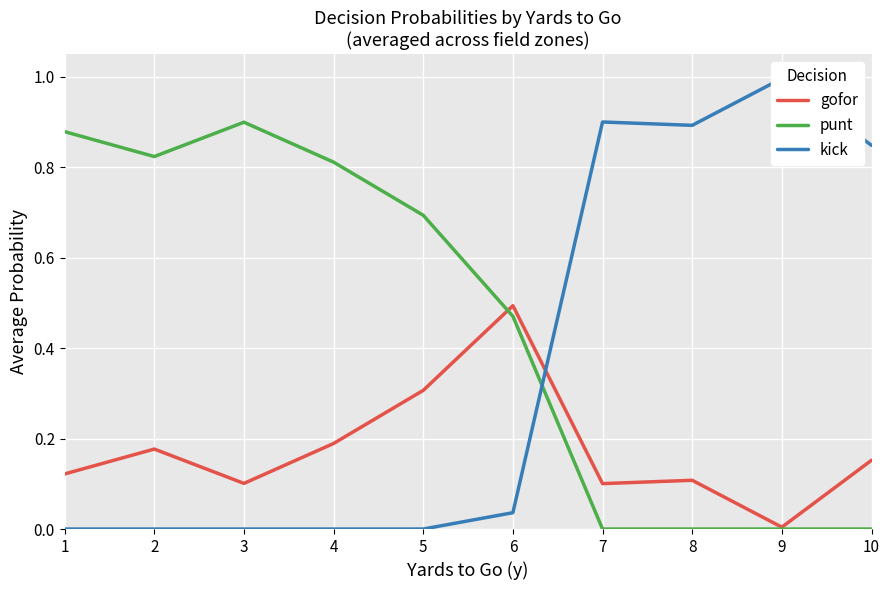

The punt series shows 0.4 at 5. True or false?

False